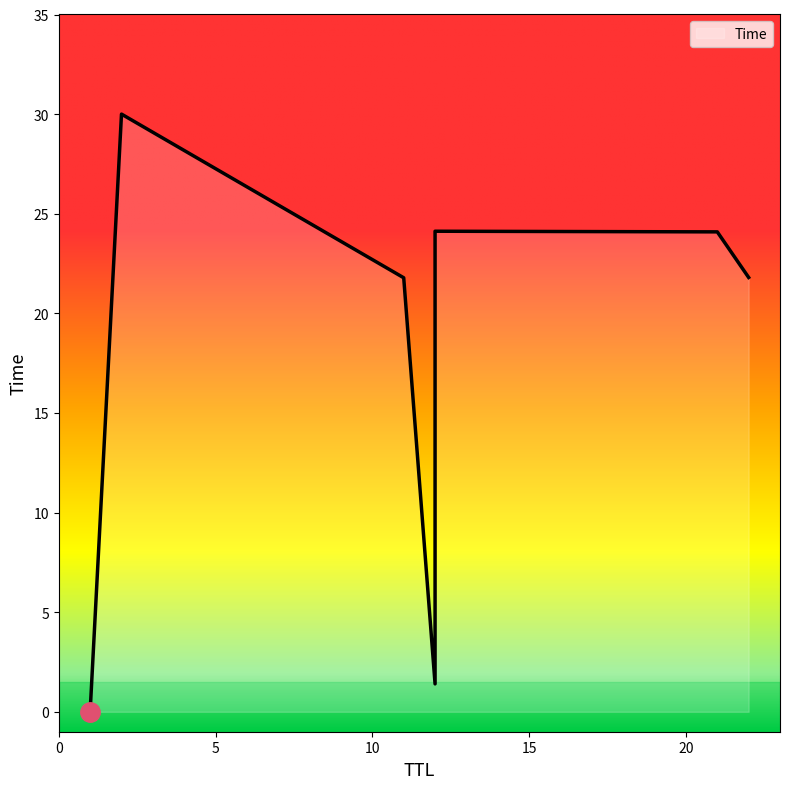

List the labels in order of value, largest first.

2, 12, 21, 22, 11, 12, 1